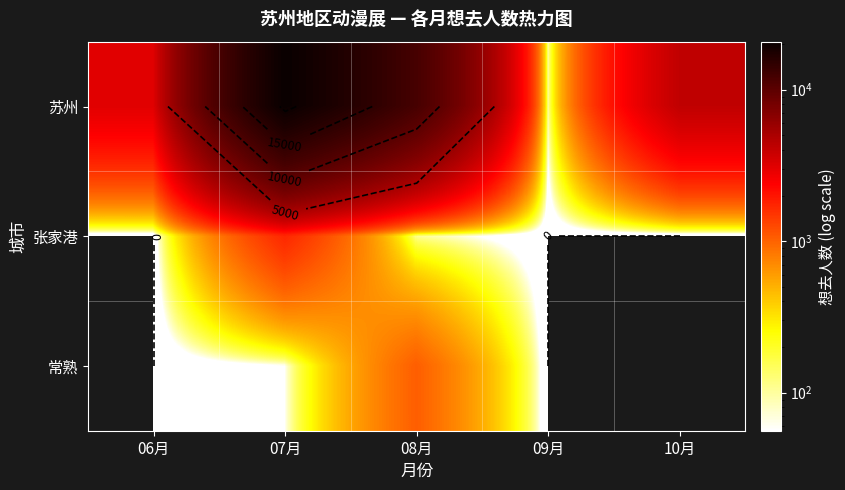

What is the spread (max minus min) of values at 07月?

20673